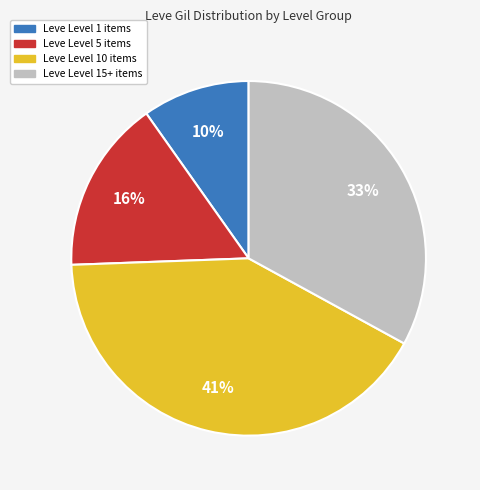

Does any single category account for the majority?

No